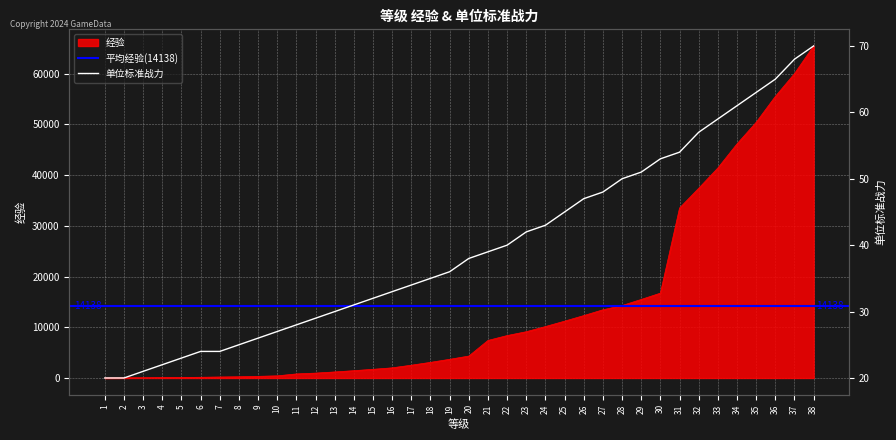

What is the average value of the 单位标准战力 series?

40